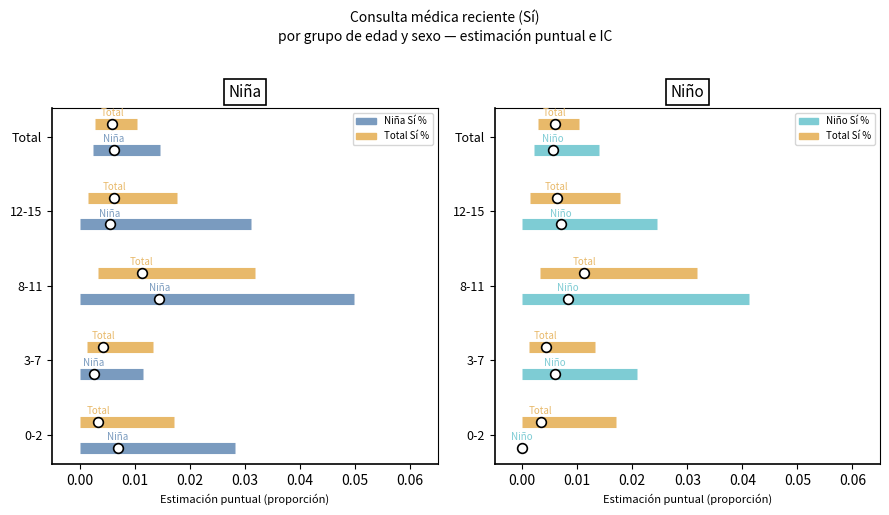

What value does the Total Sí % series have at 0.00?

0.3